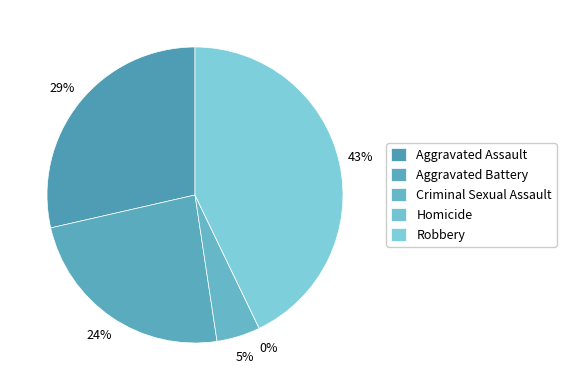

Does Robbery account for over 50% of the chart?

No